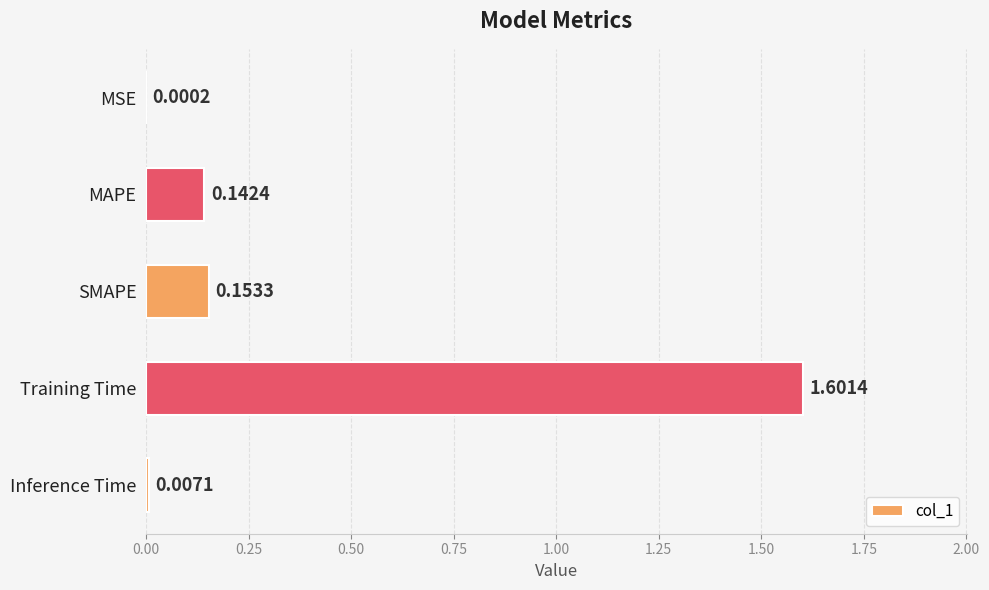

What is the change in value from MSE to SMAPE?

+0.2